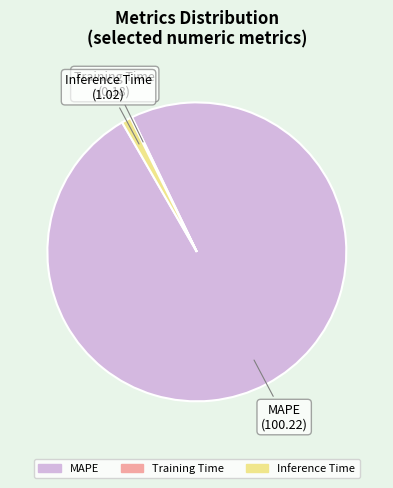

Between MAPE and Inference Time, which is larger?

MAPE